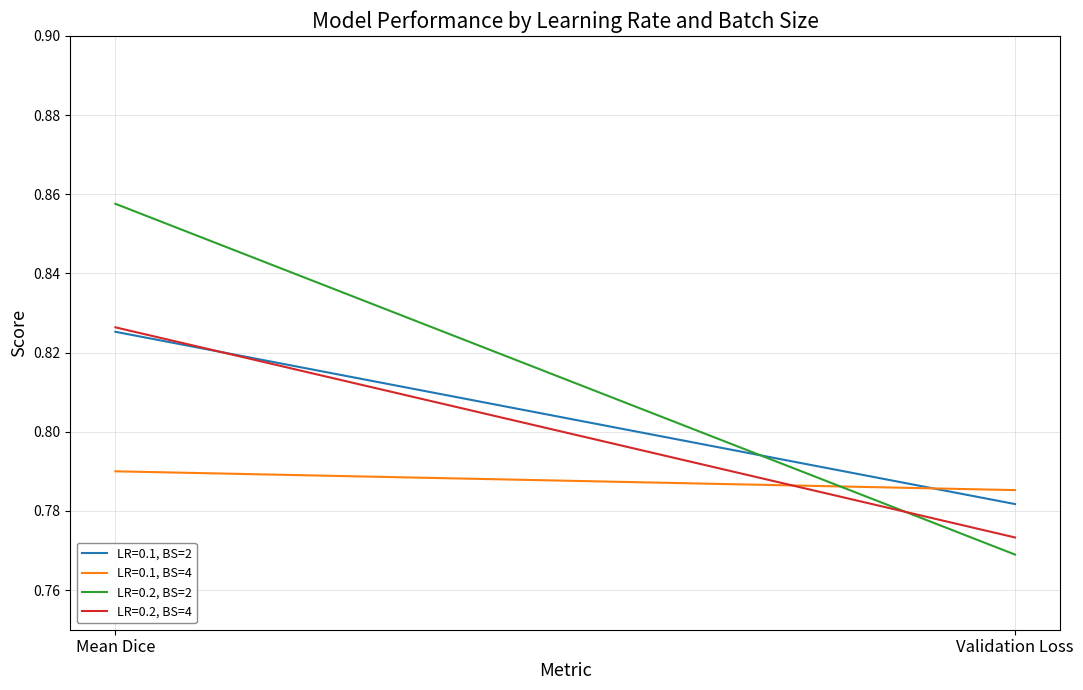

Between Mean Dice and Validation Loss, which series saw the biggest shift?

LR=0.2, BS=2